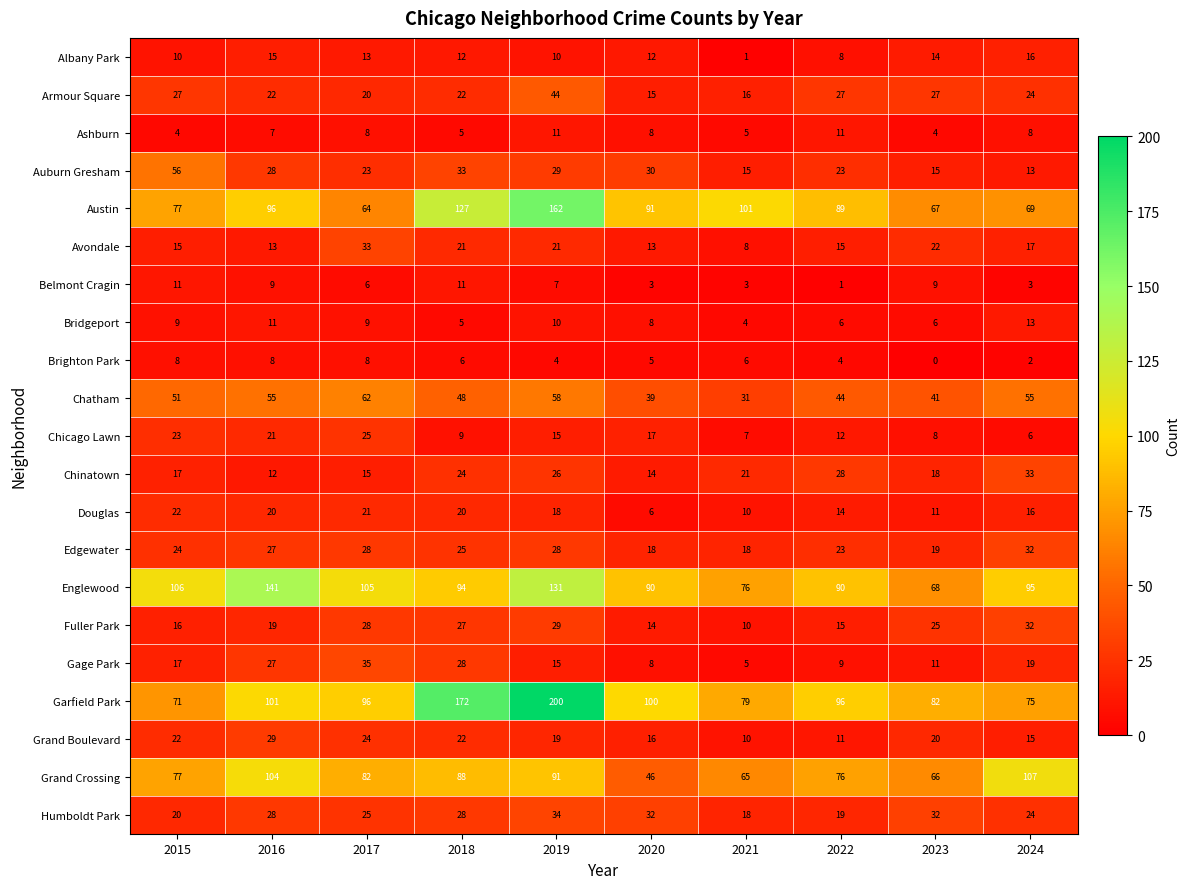

What is the sum of all Armour Square values?

244